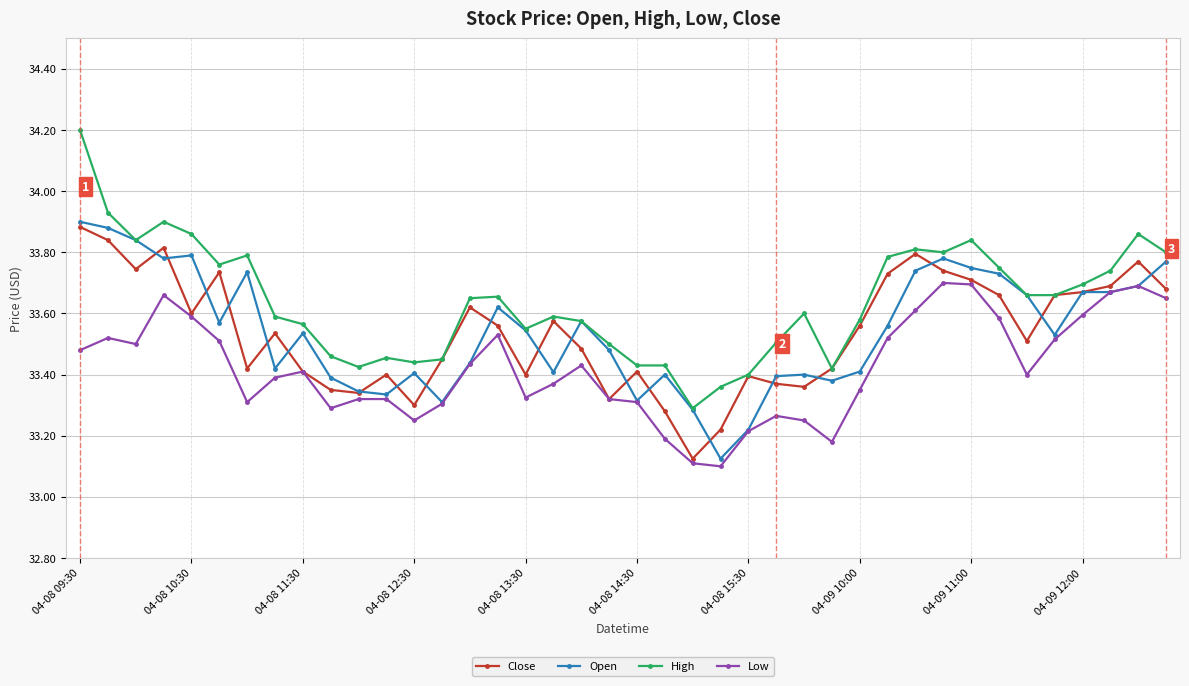

At how many categories does at least one series exceed 33?

40